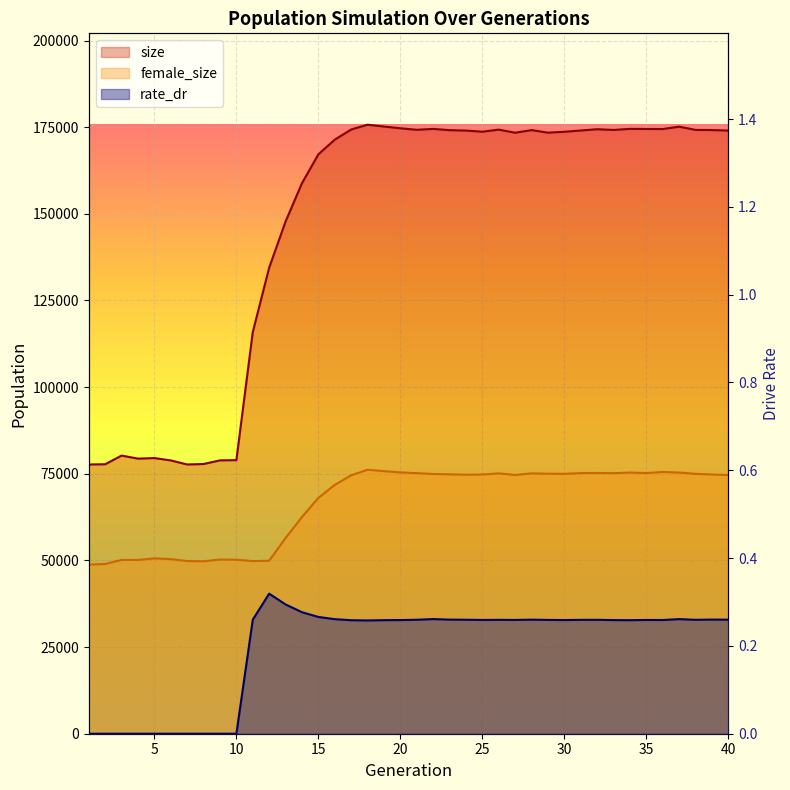

What is the value of the size point at the 33rd from the left?

174193.0